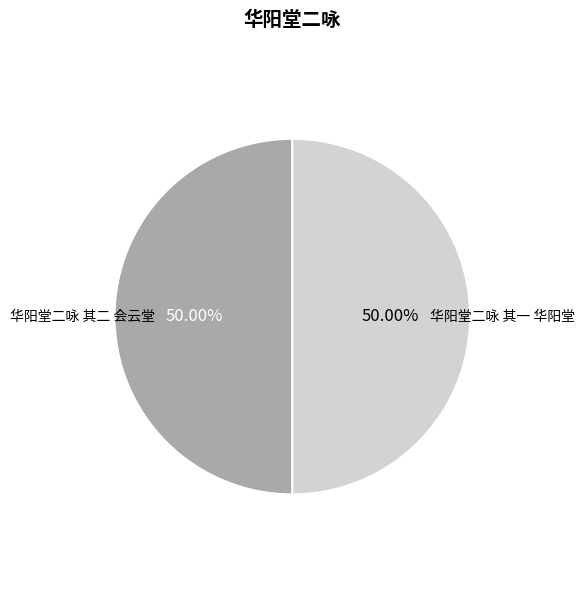

How much of the chart is everything except 华阳堂二咏 其二 会云堂?

50.0%